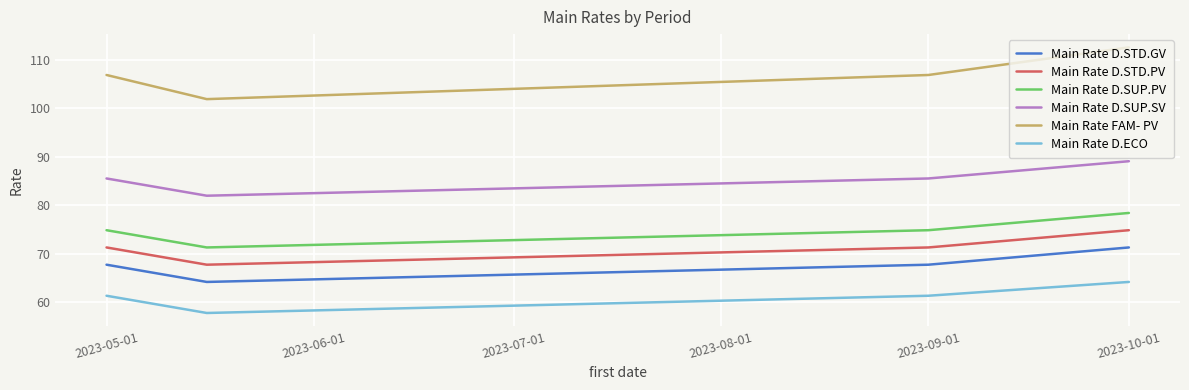

What is the difference between the second highest and minimum values in the Main Rate D.SUP.PV series?

3.6